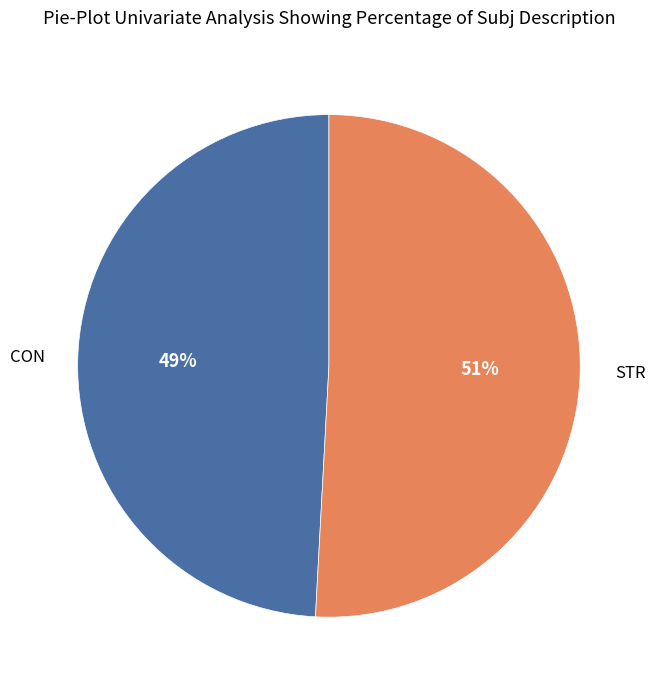

To the nearest percent, what is the average slice percentage?

50%